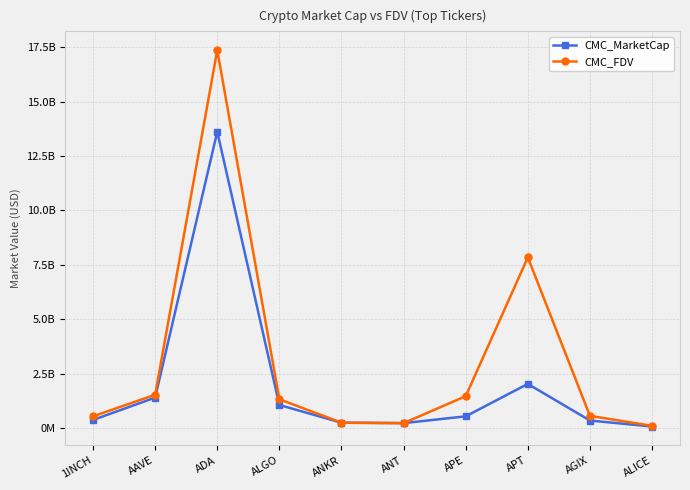

Reading left to right, list all the values displayed in this chart.

CMC_MarketCap: 373854006.8	1402444495.1	13616456244.6	1061178208.1	248760151.4	227946441.7	540375541.4	2030362963.2	348923283.3	71192657.4
CMC_FDV: 538705339.2	1532647753.2	17363780253.3	1325464195.8	248760151.4	227946441.7	1466046403.0	7844227247.8	561874476.4	104828690.1